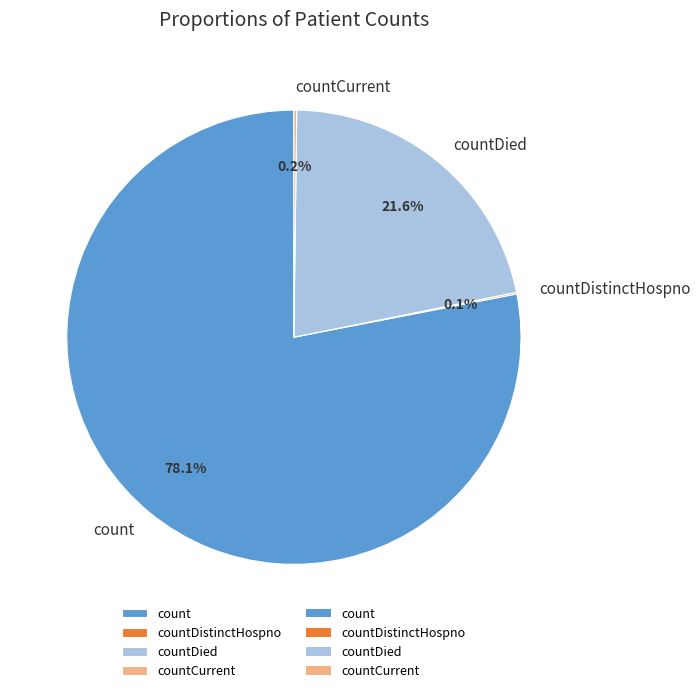

The countDied slice represents 22% of the pie. True or false?

True